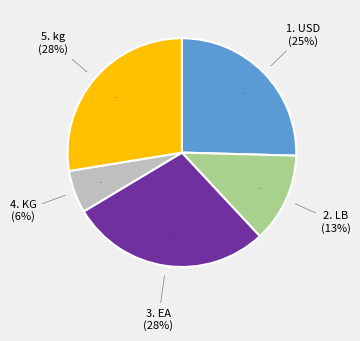

Is the sum of USD and KG greater than half?

No